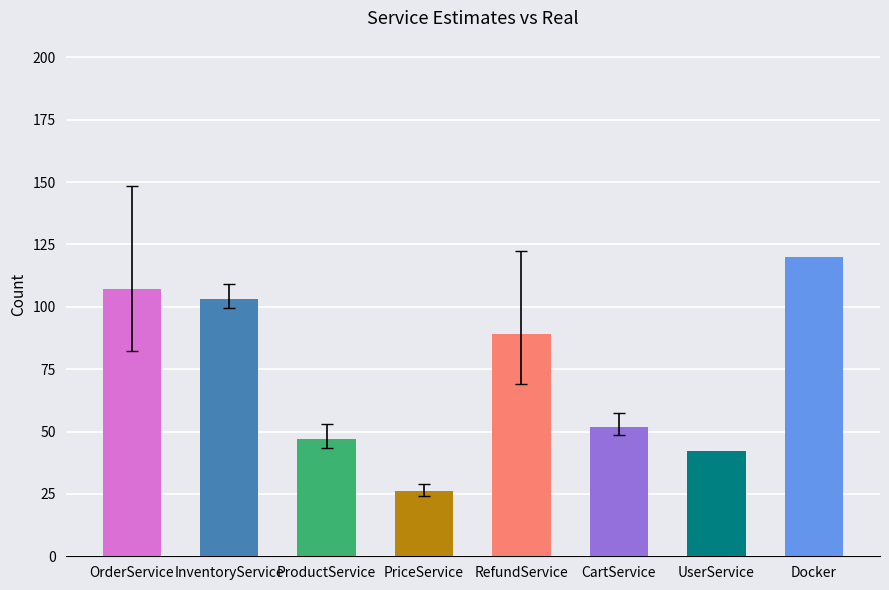

What is the change in value from OrderService to ProductService?

-60